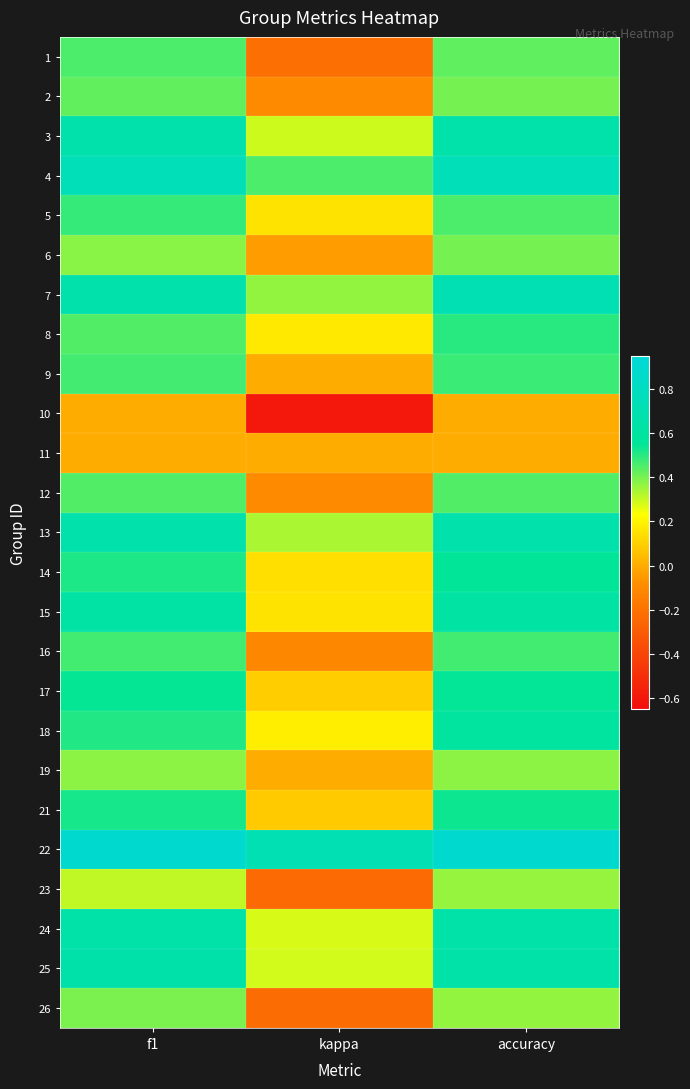

What is the total value across all series at accuracy?

12.4